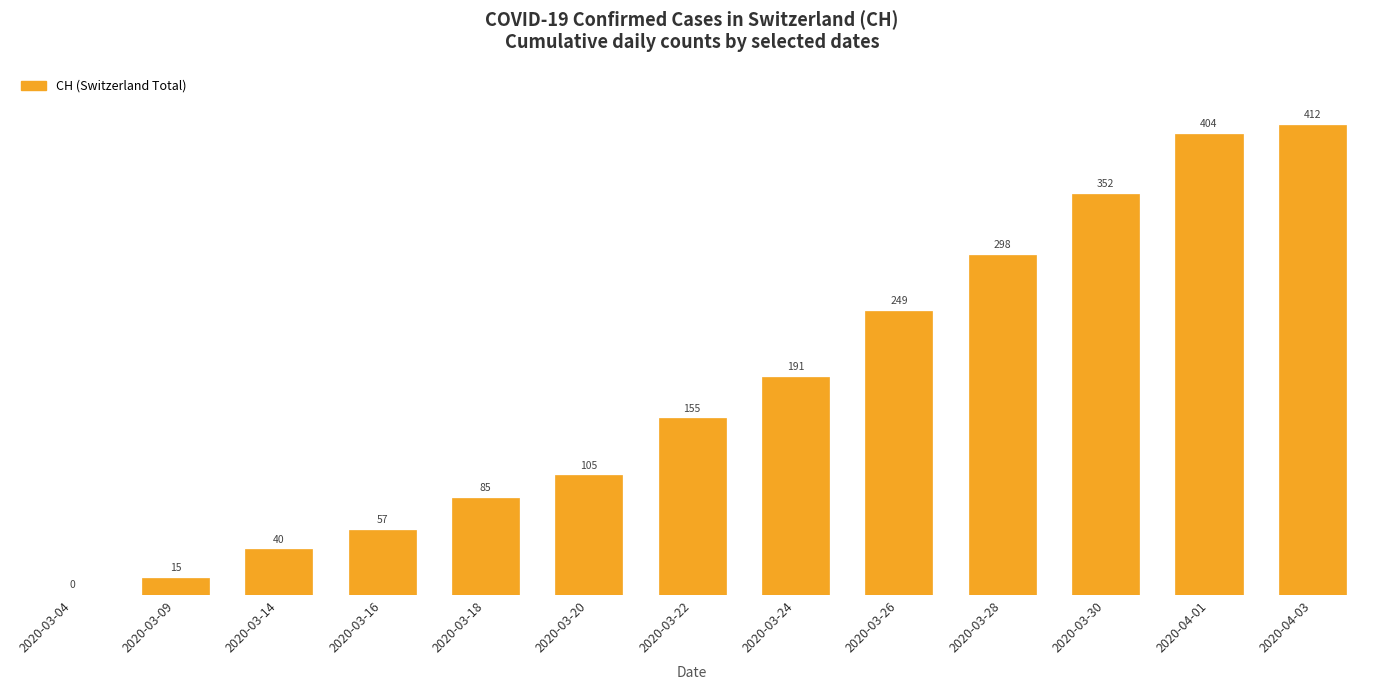

Reading left to right, transcribe all the data shown in this chart.

2020-03-04=0	2020-03-09=15	2020-03-14=40	2020-03-16=57	2020-03-18=85	2020-03-20=105	2020-03-22=155	2020-03-24=191	2020-03-26=249	2020-03-28=298	2020-03-30=352	2020-04-01=404	2020-04-03=412